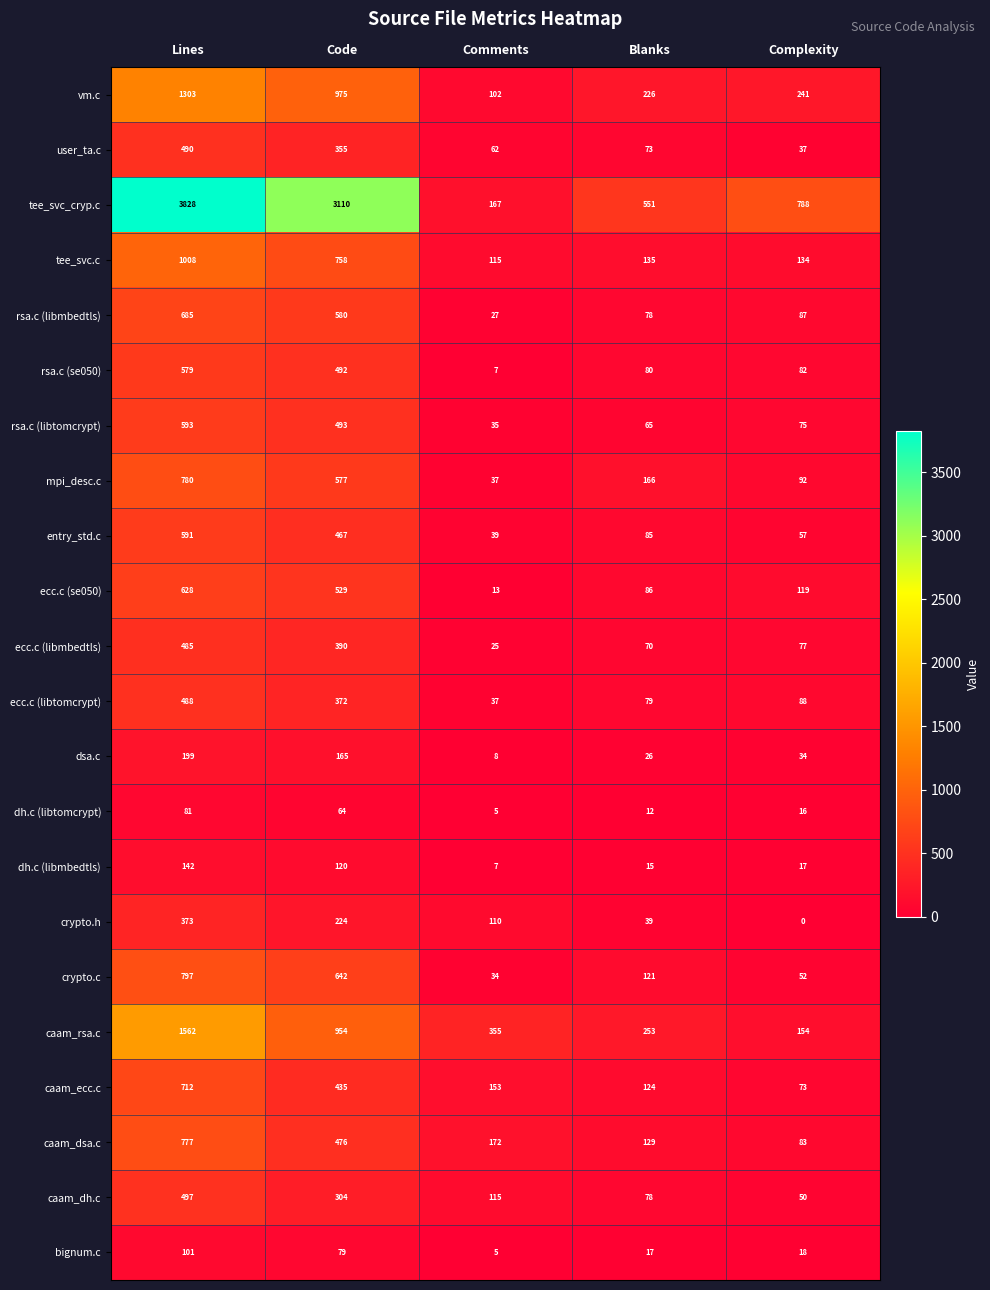

Between Code and Blanks, which series saw the biggest shift?

tee_svc_cryp.c